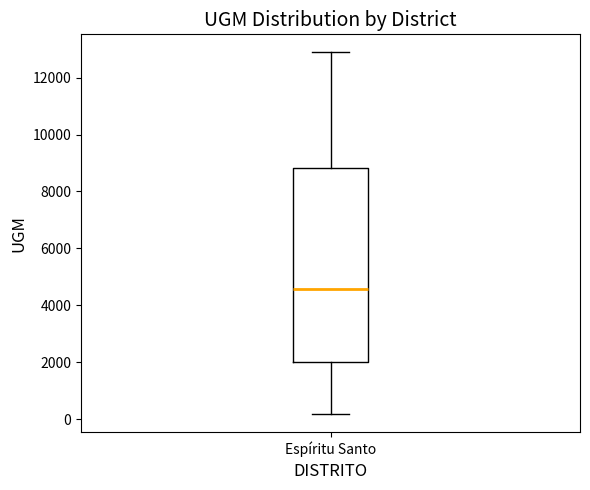

Transcribe this box plot: give where the median line is, the range the box spans, and where the two whiskers end, as read against the y-axis. The values are not printed on the chart, so give them approximately, as read against the axis.

median 4600, box 2000 to 8800, whiskers 200 to 12800